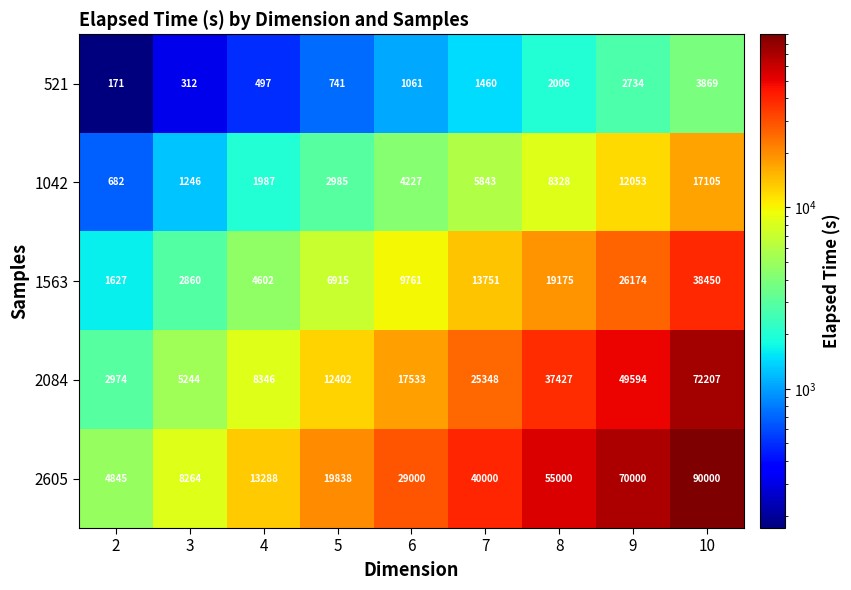

What is the smallest value displayed?

171